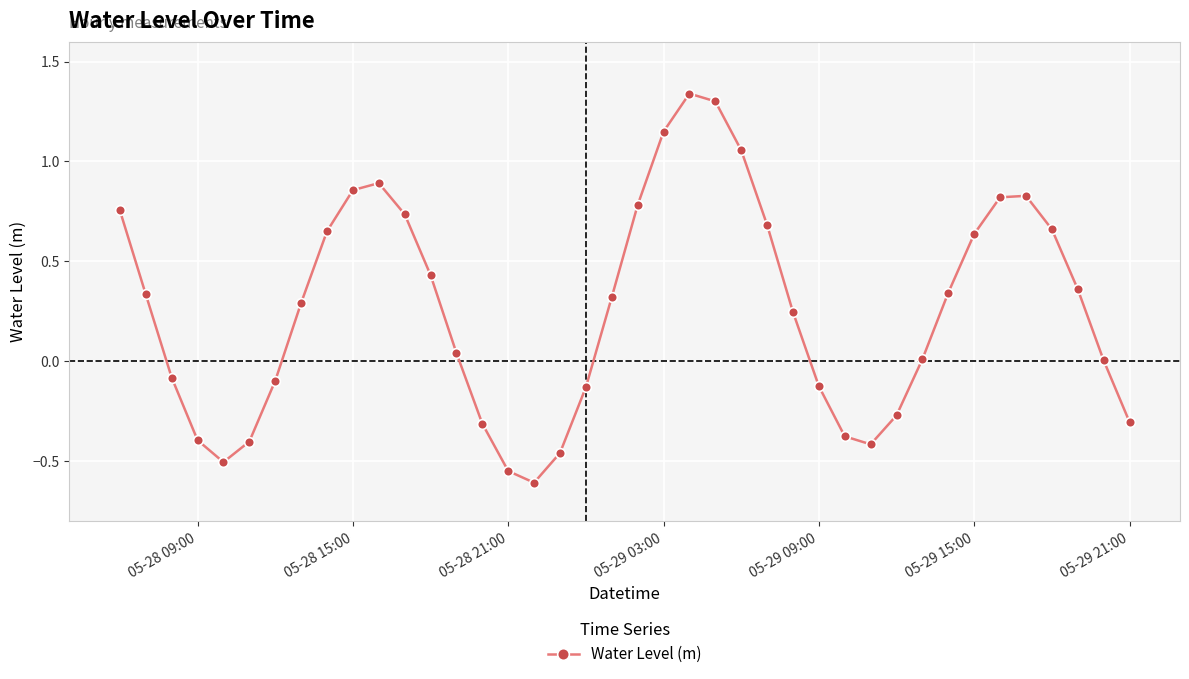

How many distinct data groups are displayed?

1